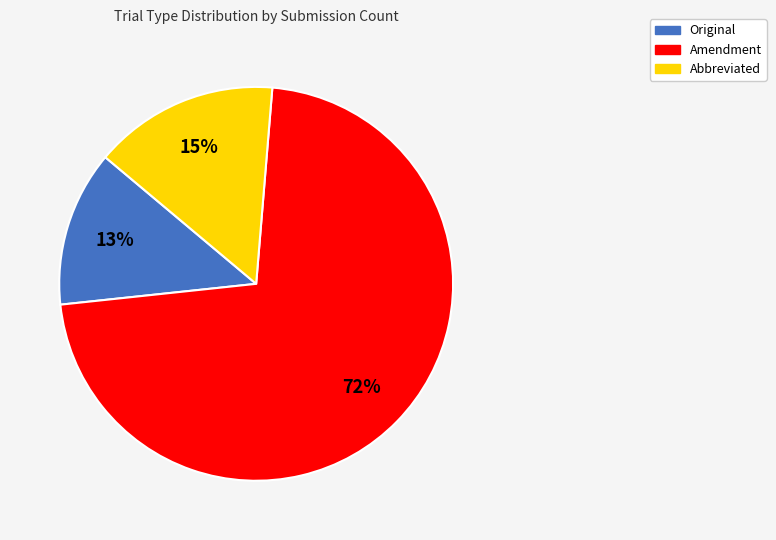

What is the largest slice in the pie chart?

Amendment